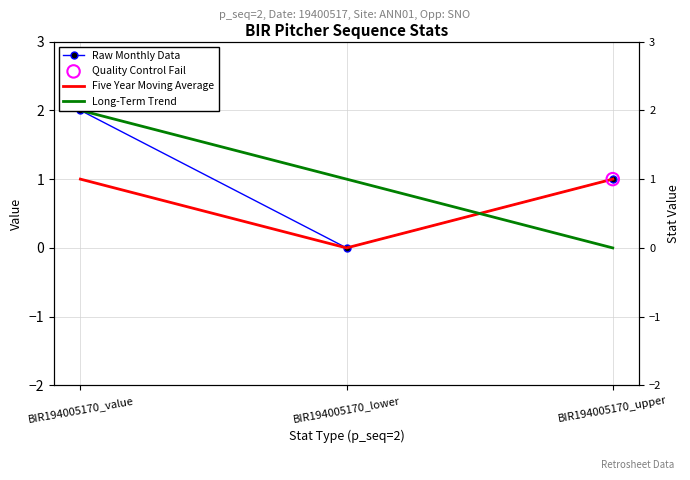

What is the total value across all series at BIR194005170_value?

5